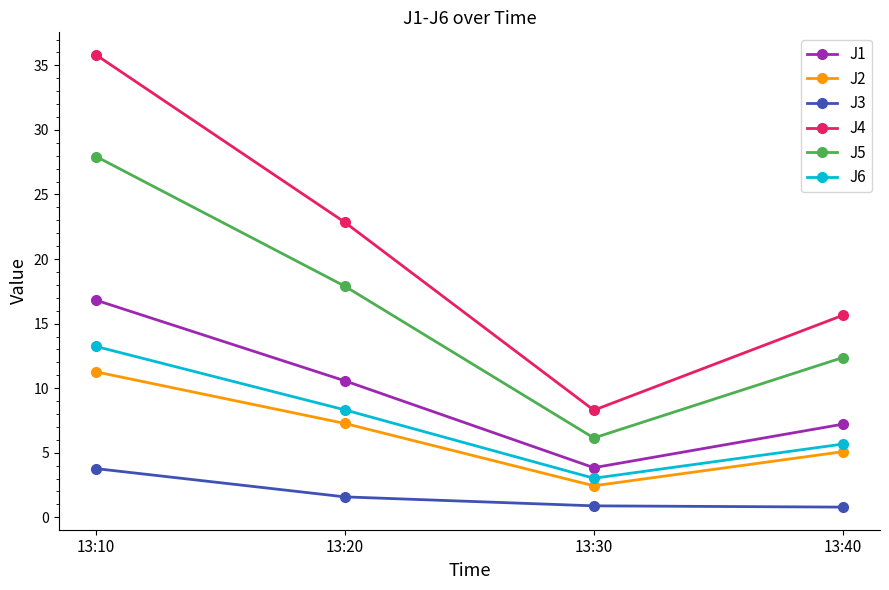

Is the value of J6 at 13:40 greater than the value of J3 at 13:20?

Yes